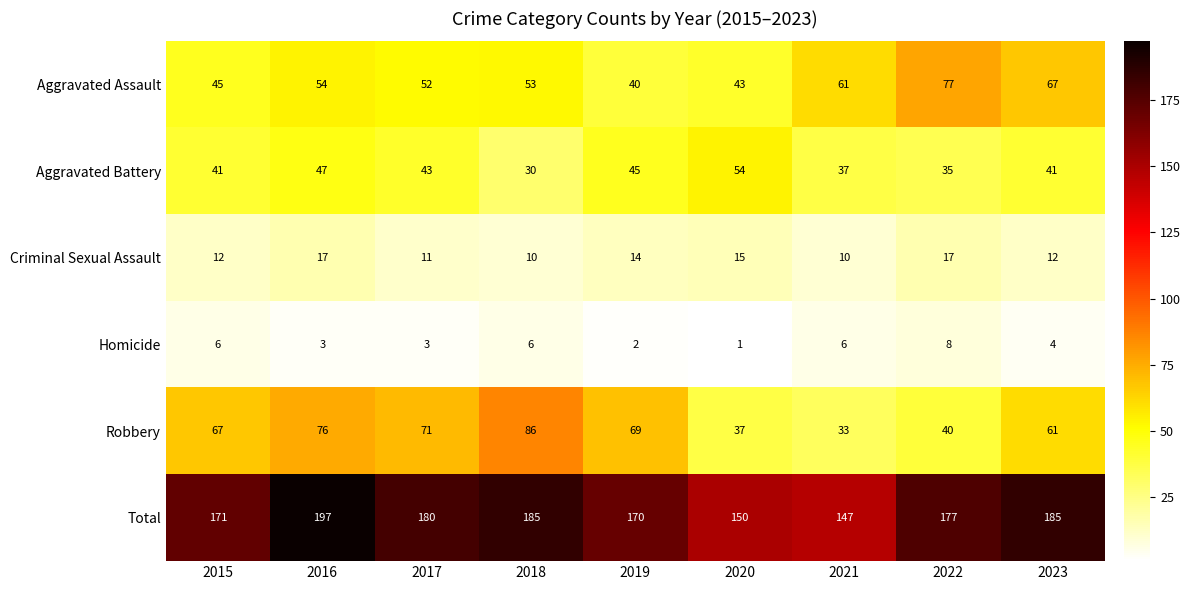

Read the Robbery value at 2016.

76